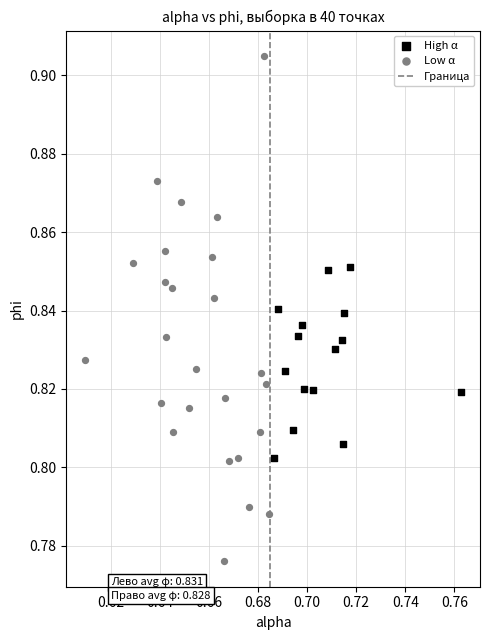

Which series reaches the maximum Y coordinate?

Low α